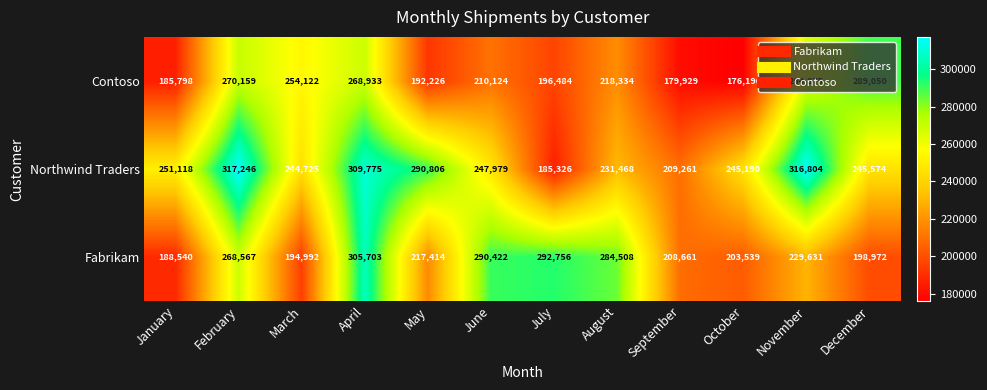

What is the minimum value shown in the chart?

176190